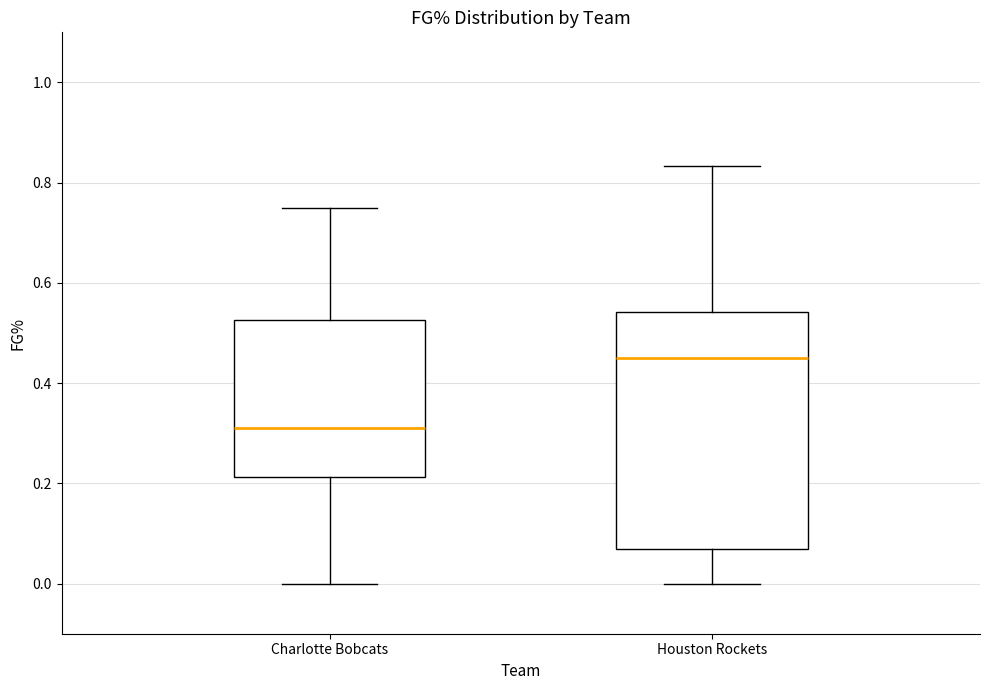

Where does the lower whisker of the box for Houston Rockets end on the y-axis? The values are not printed on the chart, so give them approximately, as read against the axis.

0.00